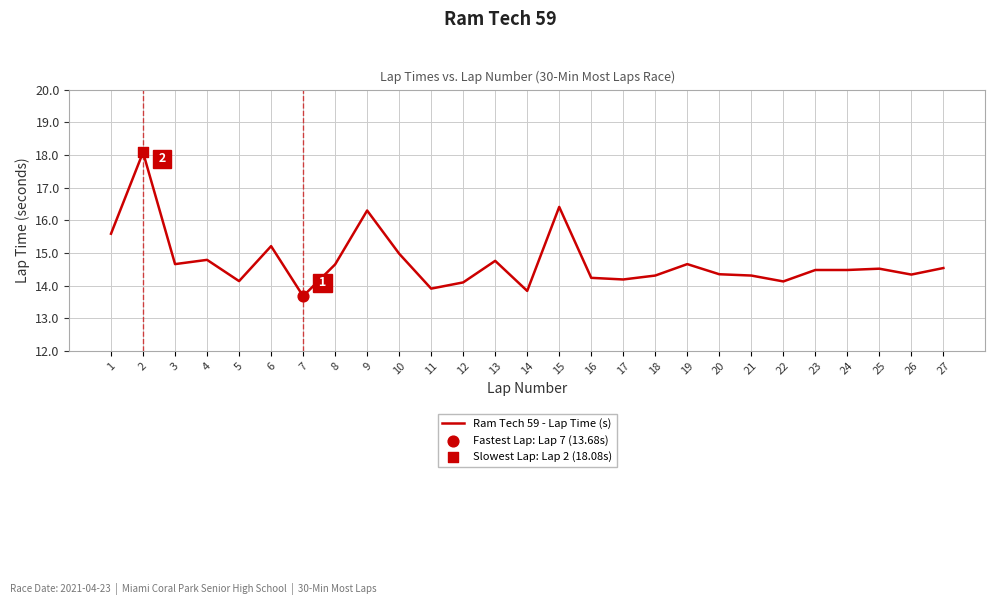

What is the change in value from 21 to 27?

+0.2